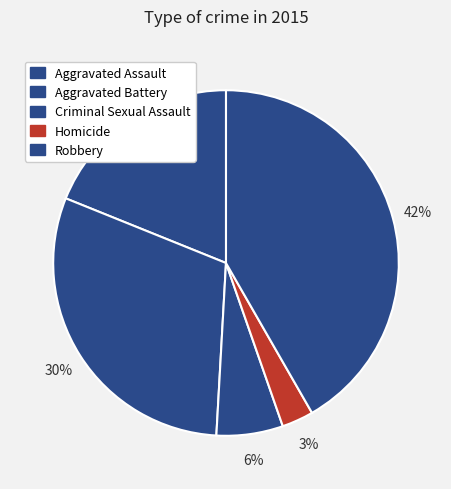

How many segments does this pie chart have?

5